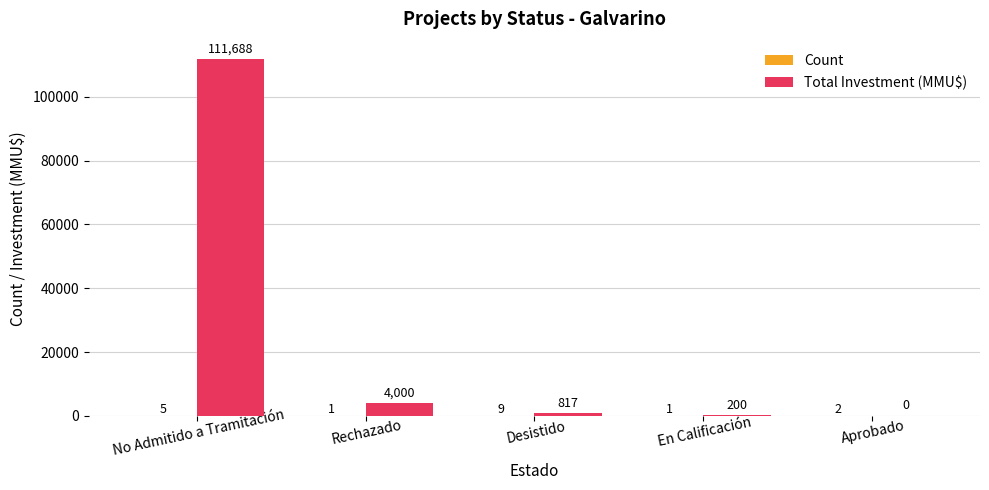

Where does the Total Investment (MMU$) series first go above 817?

No Admitido a Tramitación